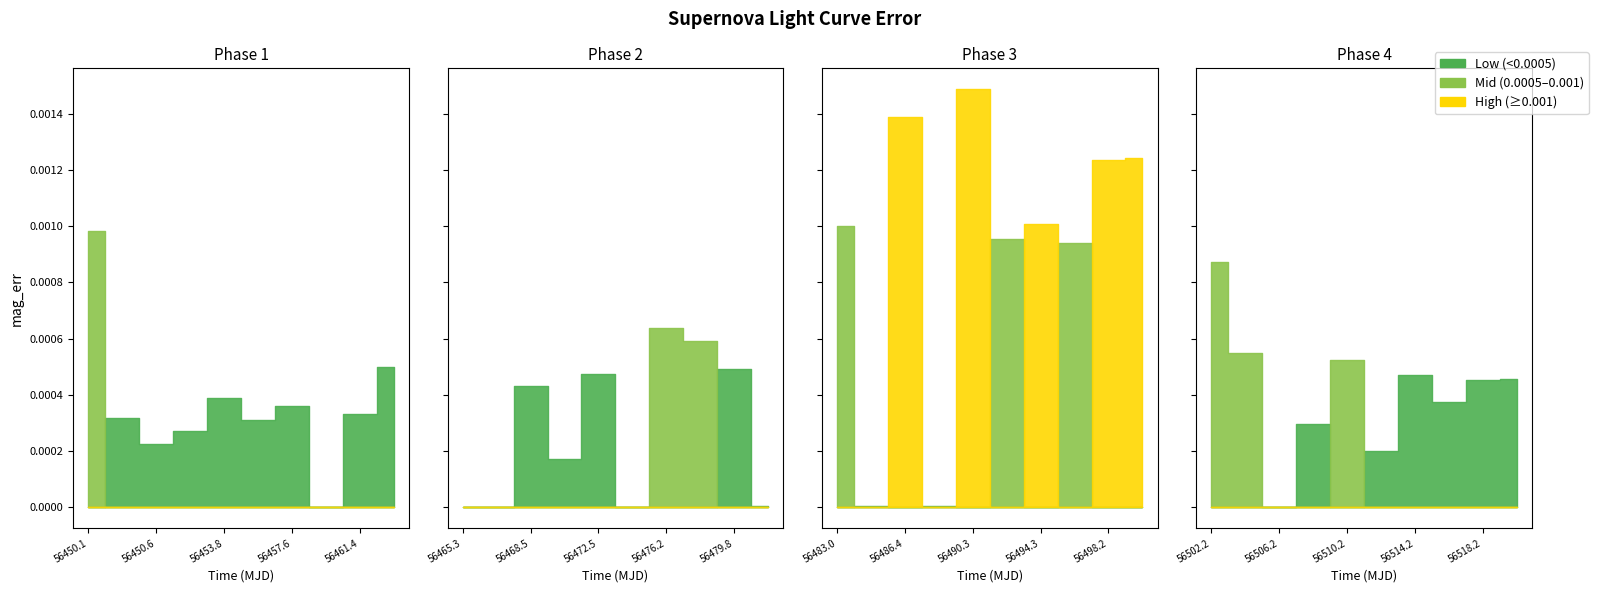

How many interior local valleys (lower than both neighbors) does the data have?

14